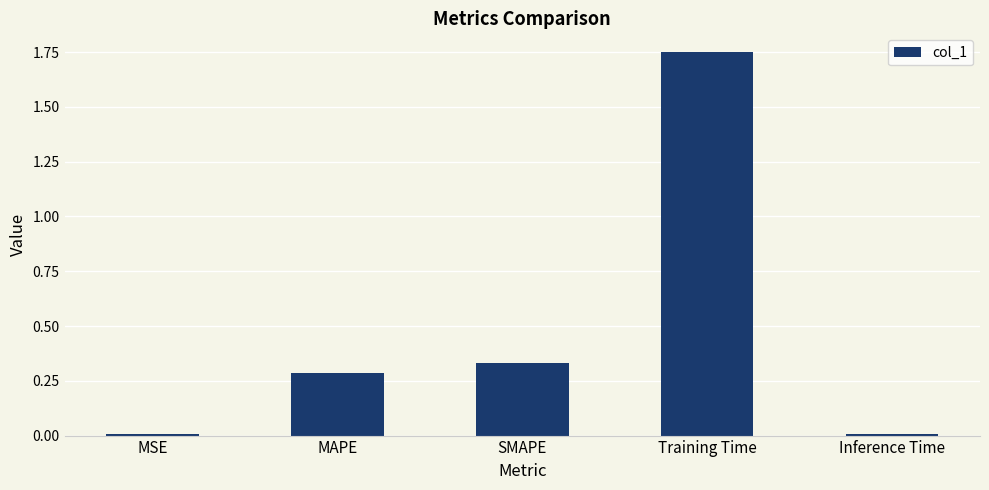

What is the sum of the values at Training Time and MSE?

1.8